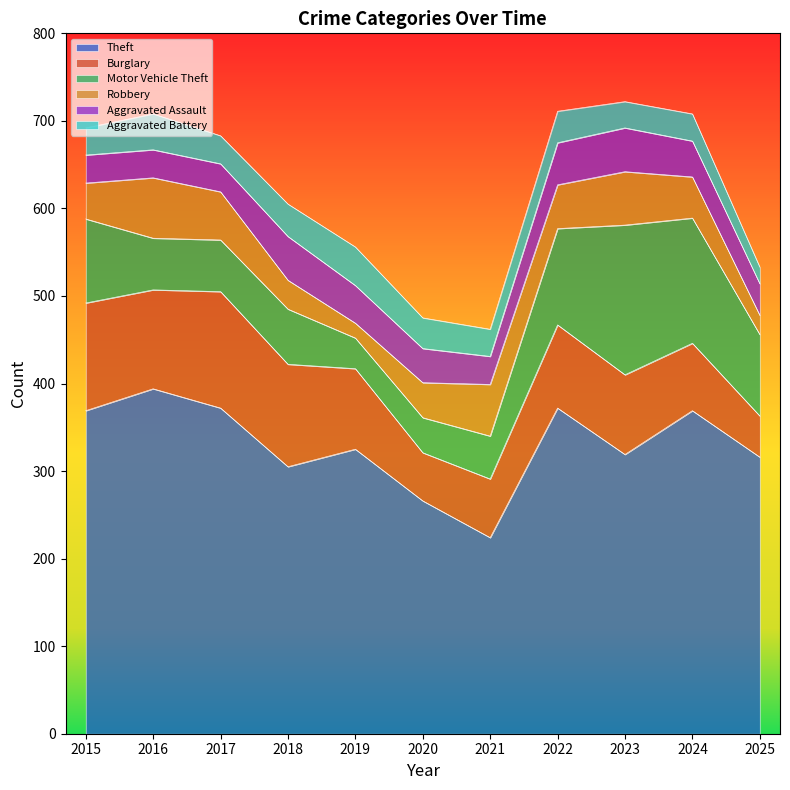

Where is Motor Vehicle Theft nearest to the value 103?

2015